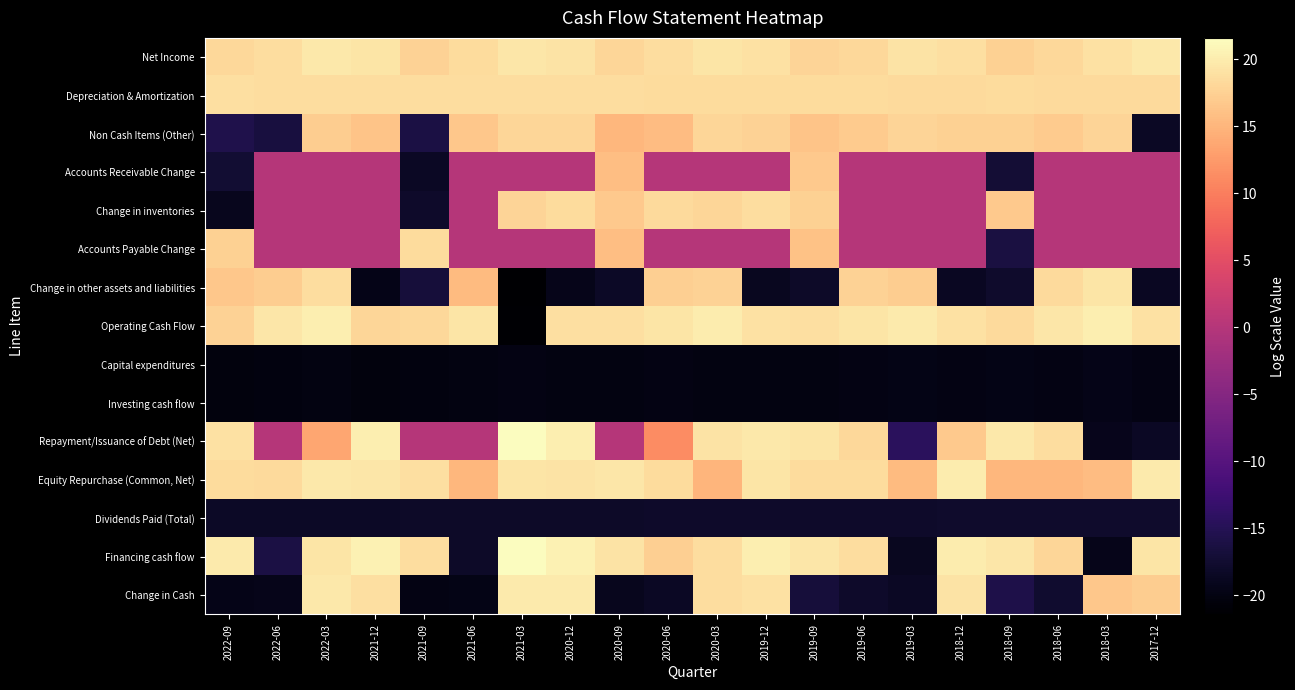

Reading left to right, list all the values displayed in this chart.

Net Income: 2022-09=18.1	2022-06=18.7	2022-03=19.6	2021-12=19.3	2021-09=17.7	2021-06=18.4	2021-03=19.5	2020-12=19.2	2020-09=18.0	2020-06=18.6	2020-03=19.3	2019-12=19.0	2019-09=17.9	2019-06=18.2	2019-03=19.2	2018-12=18.9	2018-09=17.5	2018-06=18.1	2018-03=19.0	2017-12=19.6
Depreciation & Amortization: 2022-09=18.8	2022-06=18.7	2022-03=18.7	2021-12=18.7	2021-09=18.6	2021-06=18.6	2021-03=18.6	2020-12=18.6	2020-09=18.6	2020-06=18.5	2020-03=18.5	2019-12=18.5	2019-09=18.5	2019-06=18.4	2019-03=18.4	2018-12=18.4	2018-09=18.4	2018-06=18.3	2018-03=18.3	2017-12=18.3
Non Cash Items (Other): 2022-09=-15.6	2022-06=-16.5	2022-03=17.2	2021-12=16.3	2021-09=-16.2	2021-06=16.6	2021-03=18.0	2020-12=18.0	2020-09=15.0	2020-06=15.7	2020-03=18.0	2019-12=17.7	2019-09=16.3	2019-06=17.0	2019-03=17.9	2018-12=17.5	2018-09=17.5	2018-06=17.0	2018-03=17.8	2017-12=-18.4
Accounts Receivable Change: 2022-09=-17.4	2022-06=0.0	2022-03=0.0	2021-12=0.0	2021-09=-18.5	2021-06=0.0	2021-03=0.0	2020-12=0.0	2020-09=15.8	2020-06=0.0	2020-03=0.0	2019-12=0.0	2019-09=16.7	2019-06=0.0	2019-03=0.0	2018-12=0.0	2018-09=-17.2	2018-06=0.0	2018-03=0.0	2017-12=0.0
Change in inventories: 2022-09=-19.0	2022-06=0.0	2022-03=0.0	2021-12=0.0	2021-09=-18.0	2021-06=0.0	2021-03=17.7	2020-12=18.4	2020-09=16.7	2020-06=18.3	2020-03=18.0	2019-12=18.6	2019-09=17.4	2019-06=0.0	2019-03=0.0	2018-12=0.0	2018-09=16.8	2018-06=0.0	2018-03=0.0	2017-12=0.0
Accounts Payable Change: 2022-09=17.5	2022-06=0.0	2022-03=0.0	2021-12=0.0	2021-09=18.5	2021-06=0.0	2021-03=0.0	2020-12=0.0	2020-09=15.8	2020-06=0.0	2020-03=0.0	2019-12=0.0	2019-09=16.1	2019-06=0.0	2019-03=0.0	2018-12=0.0	2018-09=-16.3	2018-06=0.0	2018-03=0.0	2017-12=0.0
Change in other assets and liabilities: 2022-09=16.6	2022-06=17.2	2022-03=18.6	2021-12=-19.5	2021-09=-16.8	2021-06=15.5	2021-03=-21.4	2020-12=-19.3	2020-09=-18.3	2020-06=17.3	2020-03=17.6	2019-12=-18.9	2019-09=-18.2	2019-06=17.6	2019-03=17.2	2018-12=-18.7	2018-09=-17.8	2018-06=18.3	2018-03=19.3	2017-12=-18.7
Operating Cash Flow: 2022-09=17.7	2022-06=19.5	2022-03=20.2	2021-12=17.9	2021-09=18.1	2021-06=19.3	2021-03=-21.2	2020-12=18.9	2020-09=18.8	2020-06=19.4	2020-03=19.9	2019-12=19.0	2019-09=18.9	2019-06=19.3	2019-03=19.8	2018-12=18.9	2018-09=18.3	2018-06=19.5	2018-03=20.2	2017-12=19.0
Capital expenditures: 2022-09=-20.4	2022-06=-20.1	2022-03=-20.0	2021-12=-20.3	2021-09=-20.2	2021-06=-20.1	2021-03=-19.8	2020-12=-19.9	2020-09=-20.1	2020-06=-19.8	2020-03=-20.0	2019-12=-20.1	2019-09=-20.0	2019-06=-19.9	2019-03=-19.7	2018-12=-19.8	2018-09=-19.8	2018-06=-19.8	2018-03=-19.5	2017-12=-19.8
Investing cash flow: 2022-09=-20.4	2022-06=-20.1	2022-03=-20.0	2021-12=-20.3	2021-09=-20.2	2021-06=-20.0	2021-03=-19.8	2020-12=-19.9	2020-09=-20.1	2020-06=-19.8	2020-03=-20.0	2019-12=-20.1	2019-09=-20.0	2019-06=-19.9	2019-03=-19.7	2018-12=-19.8	2018-09=-19.7	2018-06=-19.8	2018-03=-19.5	2017-12=-19.8
Repayment/Issuance of Debt (Net): 2022-09=19.0	2022-06=0.0	2022-03=13.7	2021-12=20.2	2021-09=0.0	2021-06=0.0	2021-03=21.5	2020-12=20.2	2020-09=0.0	2020-06=11.3	2020-03=19.1	2019-12=19.6	2019-09=19.4	2019-06=18.1	2019-03=-14.4	2018-12=16.9	2018-09=19.6	2018-06=18.6	2018-03=-19.1	2017-12=-18.5
Equity Repurchase (Common, Net): 2022-09=18.5	2022-06=18.3	2022-03=19.6	2021-12=19.4	2021-09=18.8	2021-06=15.2	2021-03=19.3	2020-12=19.2	2020-09=19.4	2020-06=18.5	2020-03=14.9	2019-12=19.4	2019-09=18.5	2019-06=18.5	2019-03=15.5	2018-12=20.0	2018-09=15.1	2018-06=15.2	2018-03=15.6	2017-12=19.8
Dividends Paid (Total): 2022-09=-18.4	2022-06=-18.4	2022-03=-18.4	2021-12=-18.3	2021-09=-18.2	2021-06=-18.2	2021-03=-18.2	2020-12=-18.2	2020-09=-18.1	2020-06=-18.1	2020-03=-18.1	2019-12=-18.1	2019-09=-18.0	2019-06=-17.9	2019-03=-17.9	2018-12=-17.9	2018-09=-17.8	2018-06=-17.8	2018-03=-17.8	2017-12=-17.8
Financing cash flow: 2022-09=19.8	2022-06=-16.2	2022-03=19.3	2021-12=20.5	2021-09=18.7	2021-06=-18.2	2021-03=21.6	2020-12=20.4	2020-09=19.1	2020-06=17.4	2020-03=18.7	2019-12=20.1	2019-09=19.5	2019-06=18.6	2019-03=-18.8	2018-12=19.9	2018-09=19.4	2018-06=18.0	2018-03=-19.4	2017-12=19.3
Change in Cash: 2022-09=-19.4	2022-06=-19.4	2022-03=19.6	2021-12=18.8	2021-09=-19.8	2021-06=-19.6	2021-03=19.8	2020-12=19.9	2020-09=-19.0	2020-06=-18.5	2020-03=18.7	2019-12=18.9	2019-09=-16.9	2019-06=-17.9	2019-03=-18.5	2018-12=19.1	2018-09=-15.8	2018-06=-17.7	2018-03=16.6	2017-12=17.2